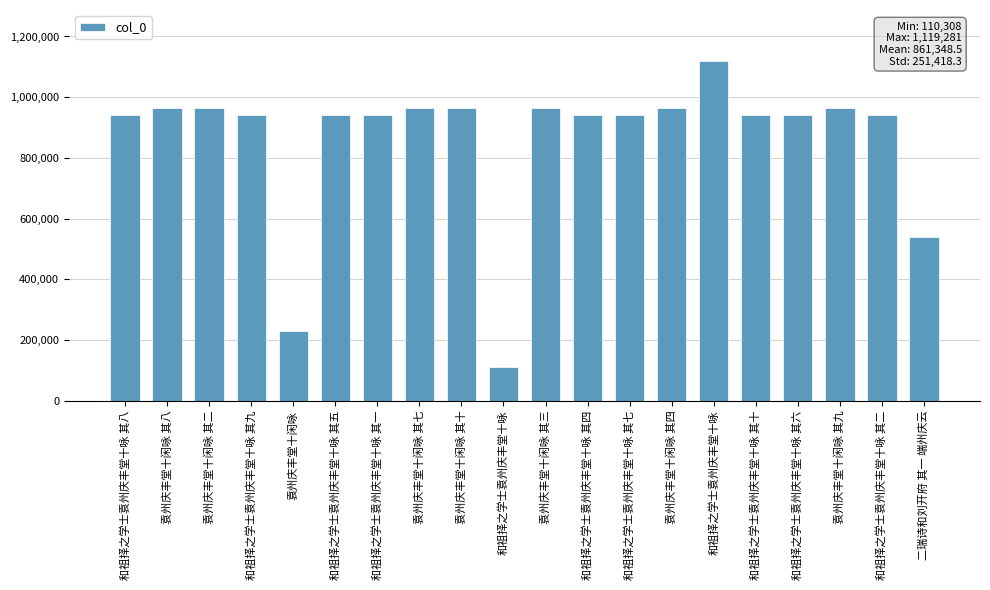

What is the difference between the second highest and minimum values?

854206